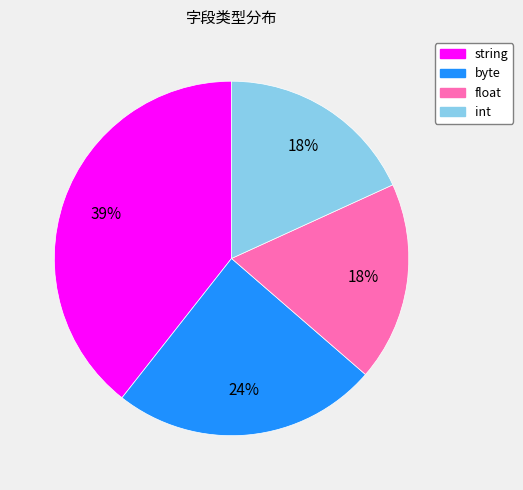

What is the largest slice in the pie chart?

string